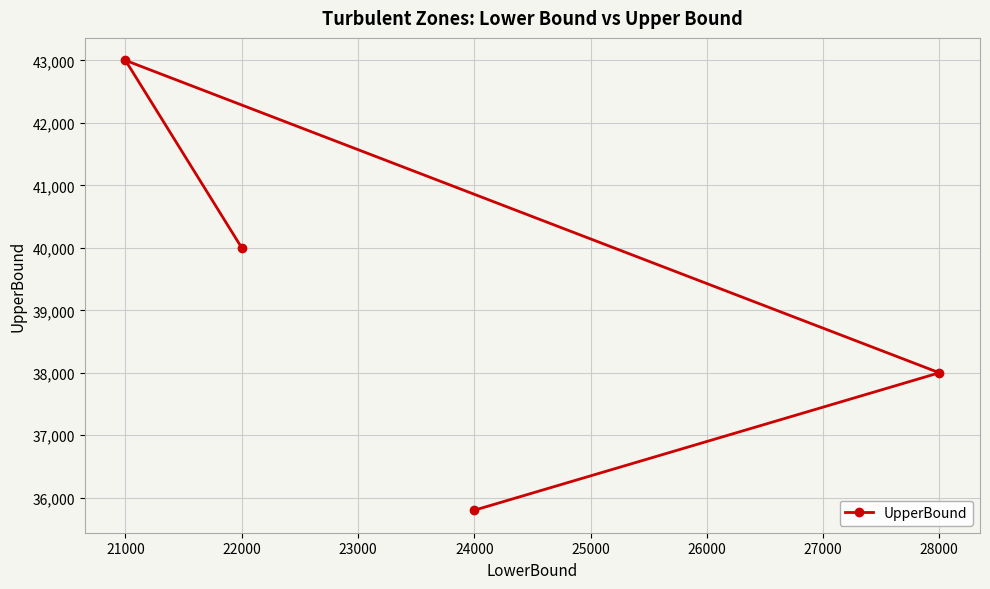

Reading left to right, list all the values displayed in this chart.

35800	38000	43000	40000